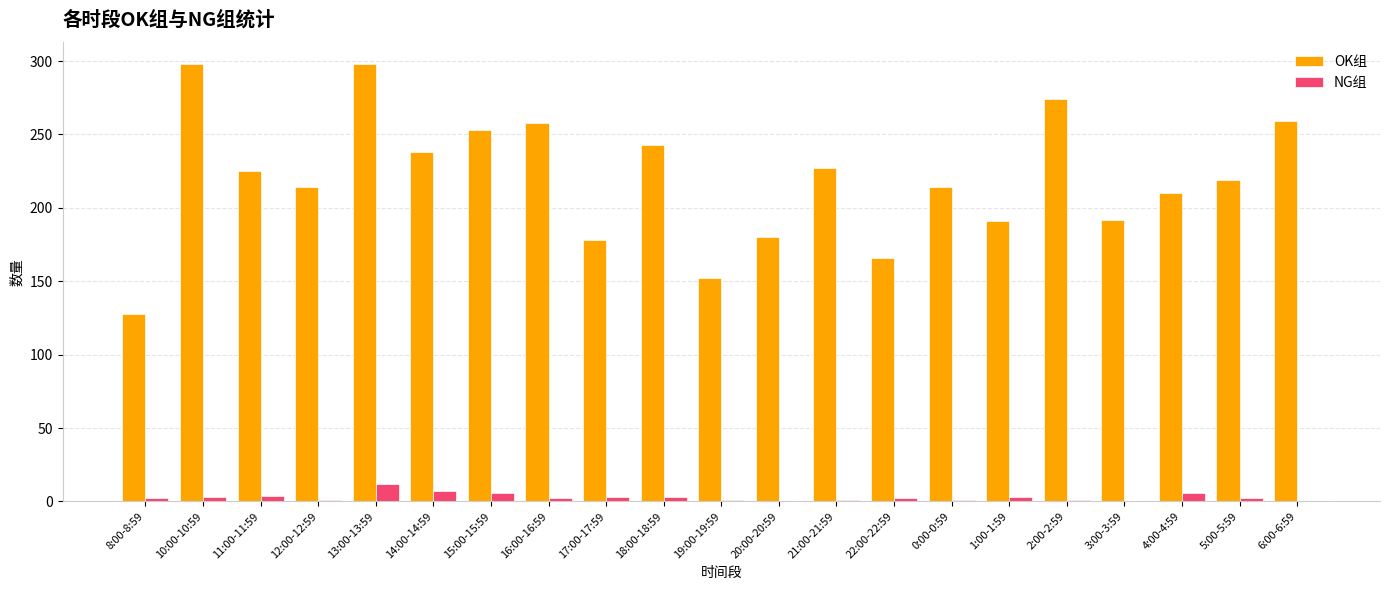

Is it true that OK组 equals 227 at 21:00-21:59?

True